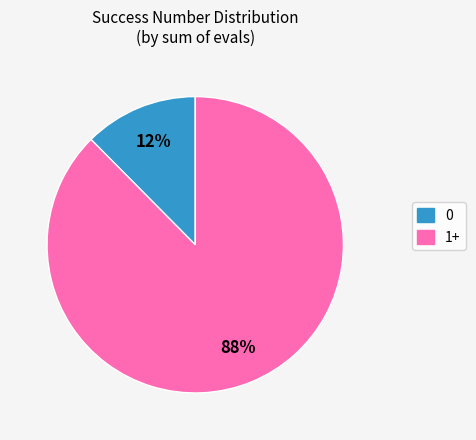

Is there a majority slice in this chart?

Yes